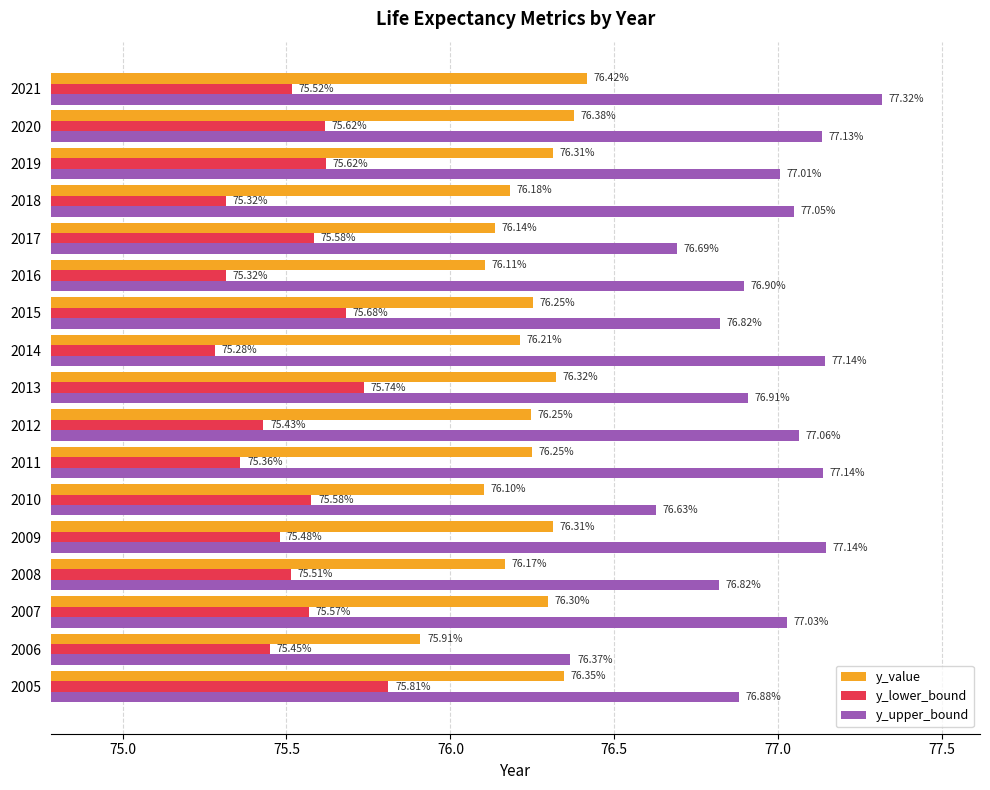

At which category is the sum across all series the highest?

2021